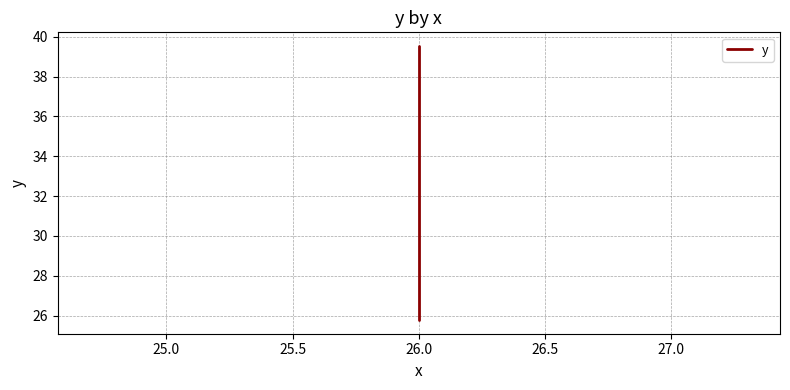

What is the greatest value displayed?

39.5